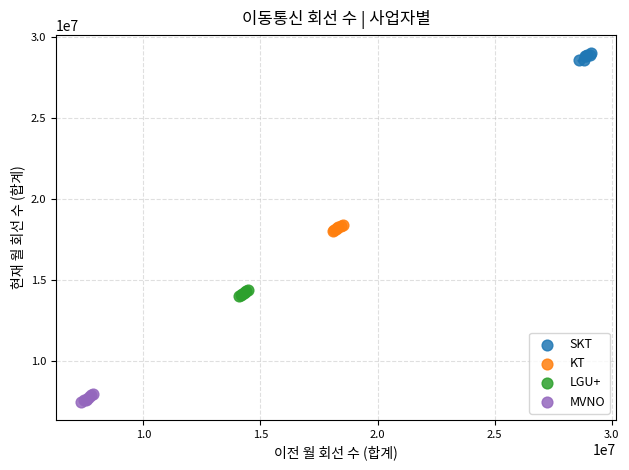

What are all the series names shown in the legend?

SKT, KT, LGU+, MVNO